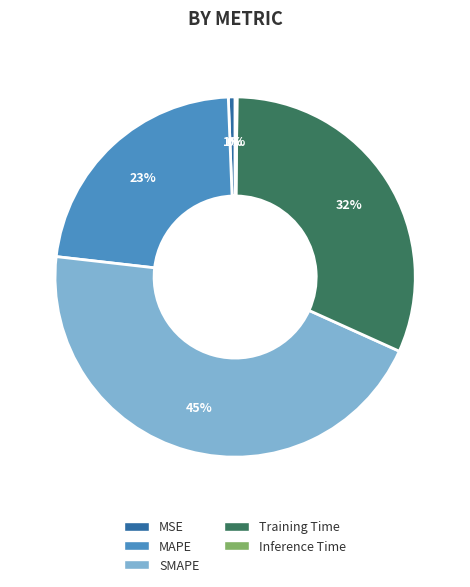

Which has a higher value, MSE or MAPE?

MAPE